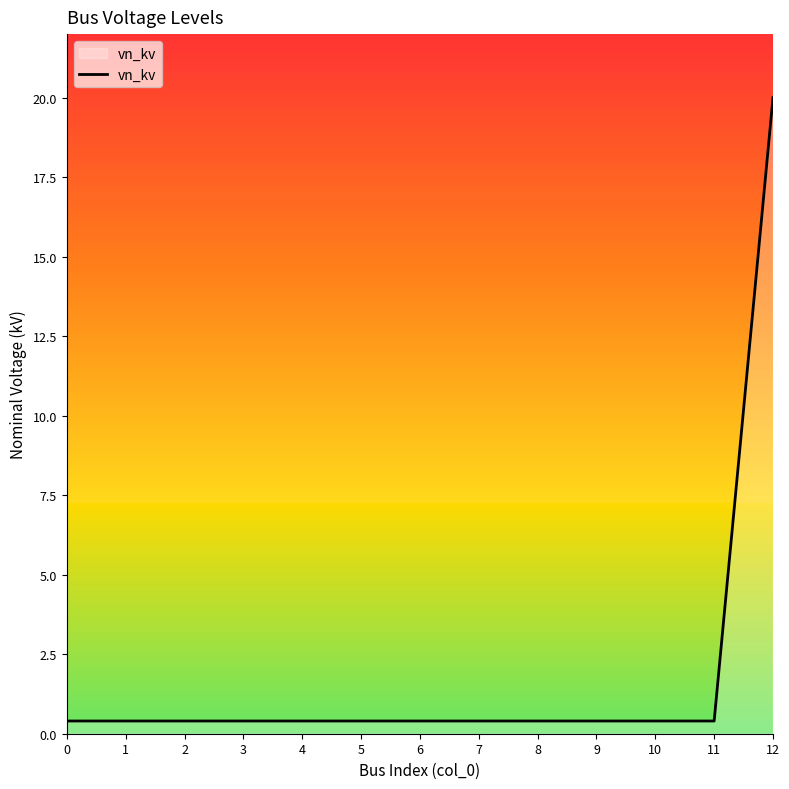

The chart shows a value of 0.4 at 9. True or false?

True